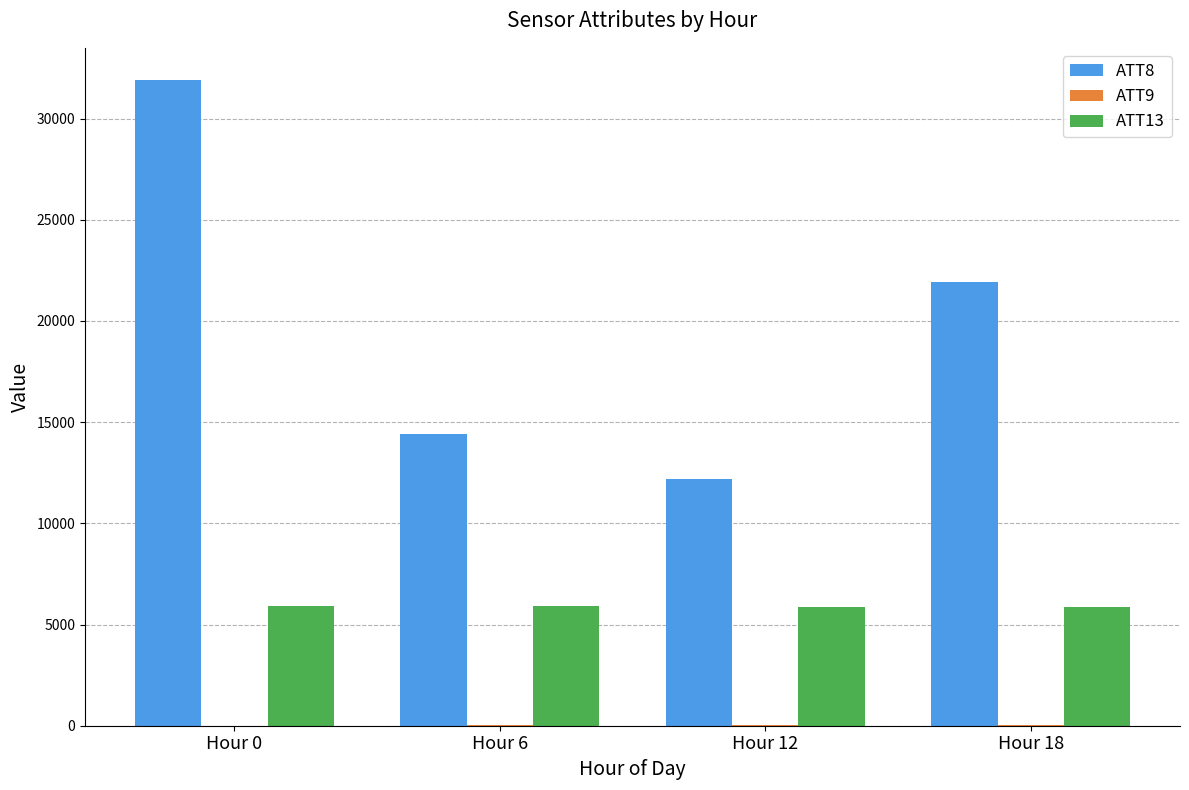

What is the maximum value for ATT13?

5913.6